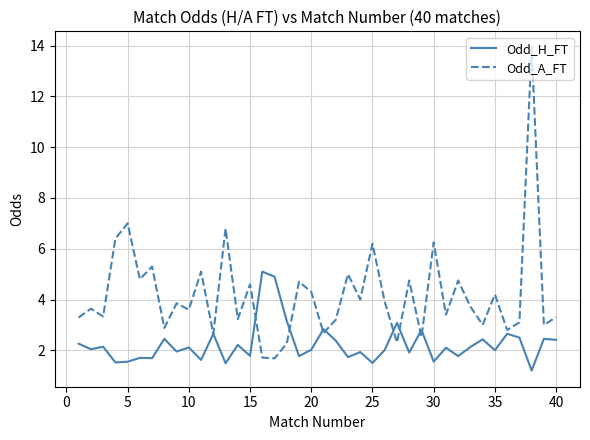

Is this an area chart (filled region under the line)?

No